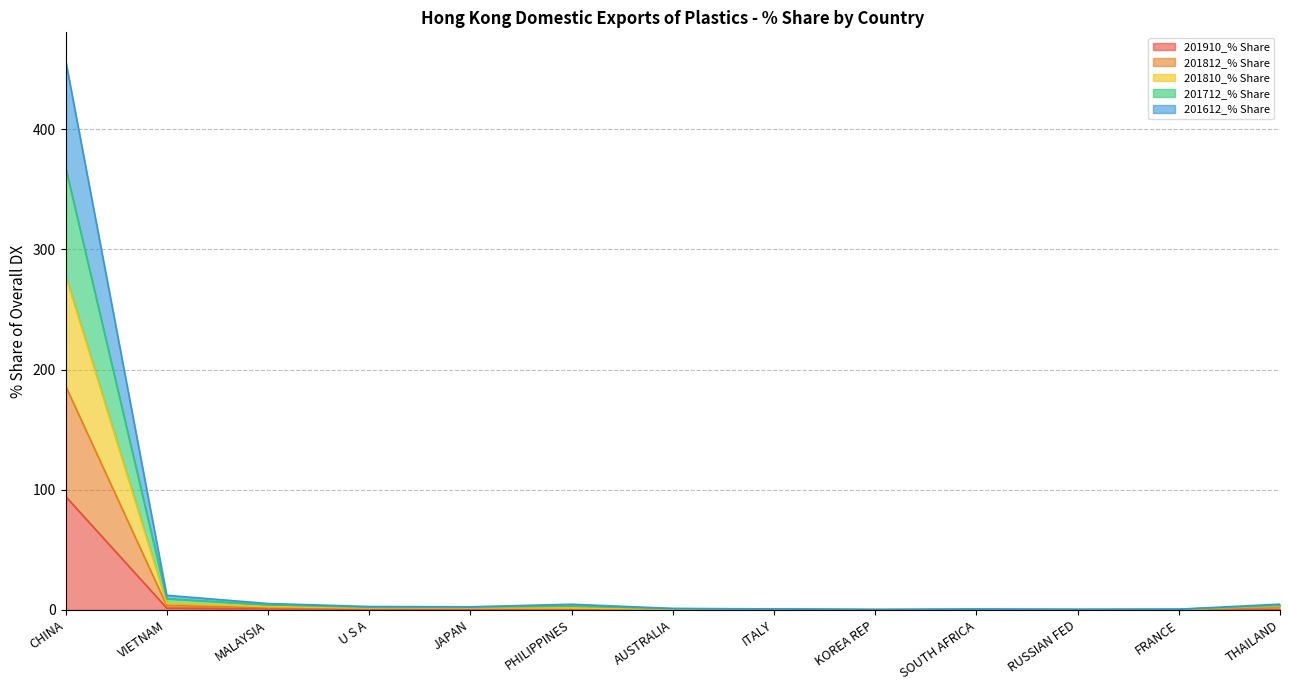

At ITALY, list the series in order from smallest to largest.

201910_% Share, 201810_% Share, 201812_% Share, 201612_% Share, 201712_% Share